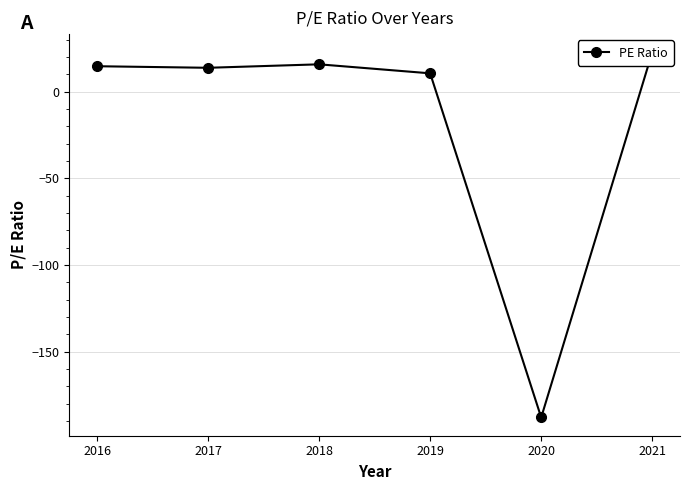

At which category does the data reach its first local valley?

2017